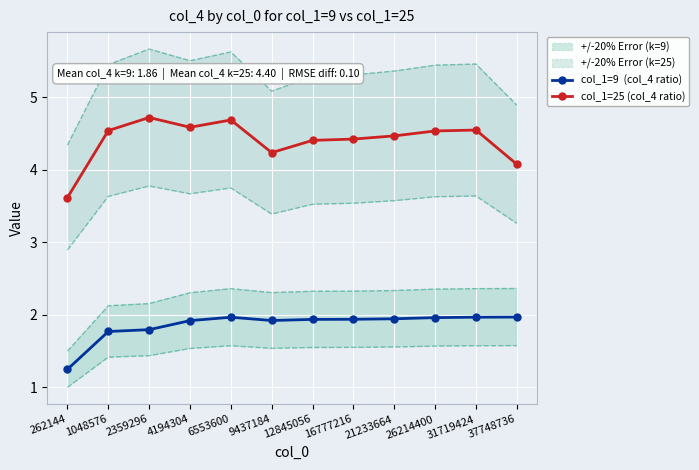

At which category is the sum across all series the highest?

6553600